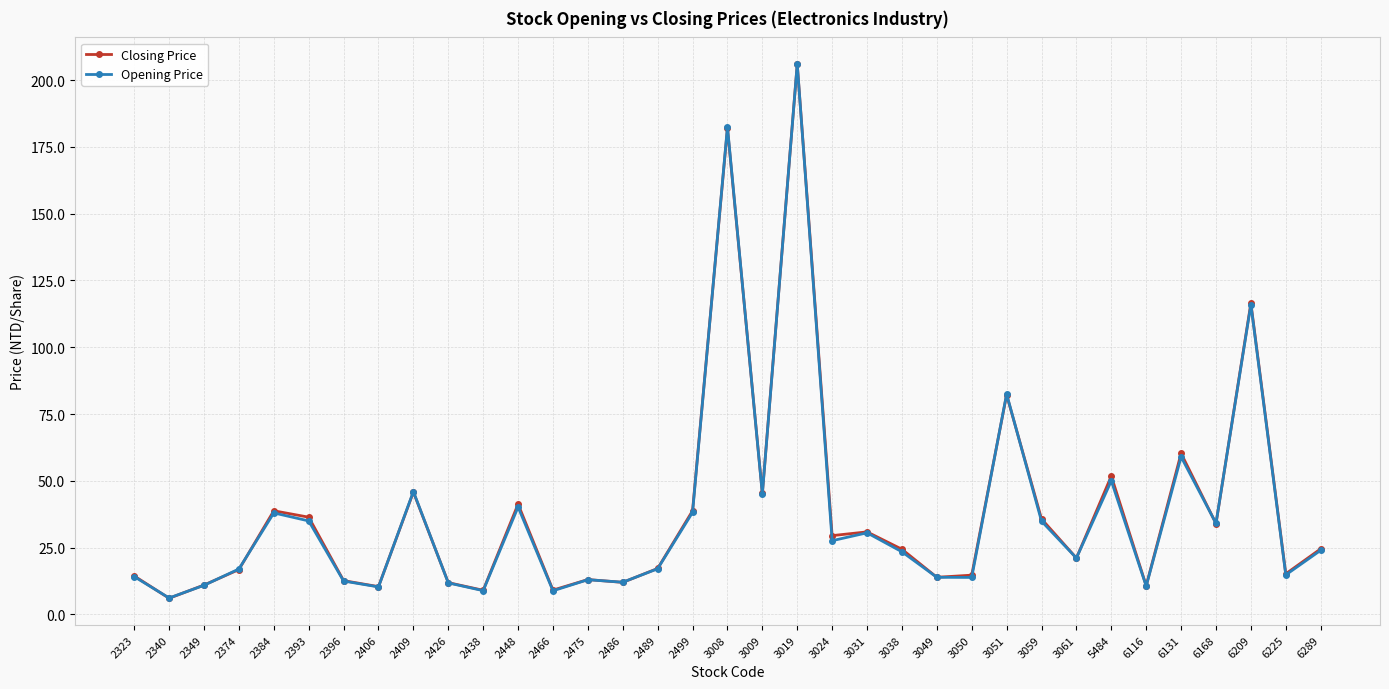

What is the value of the Closing Price point at the 1st from the left?

14.4